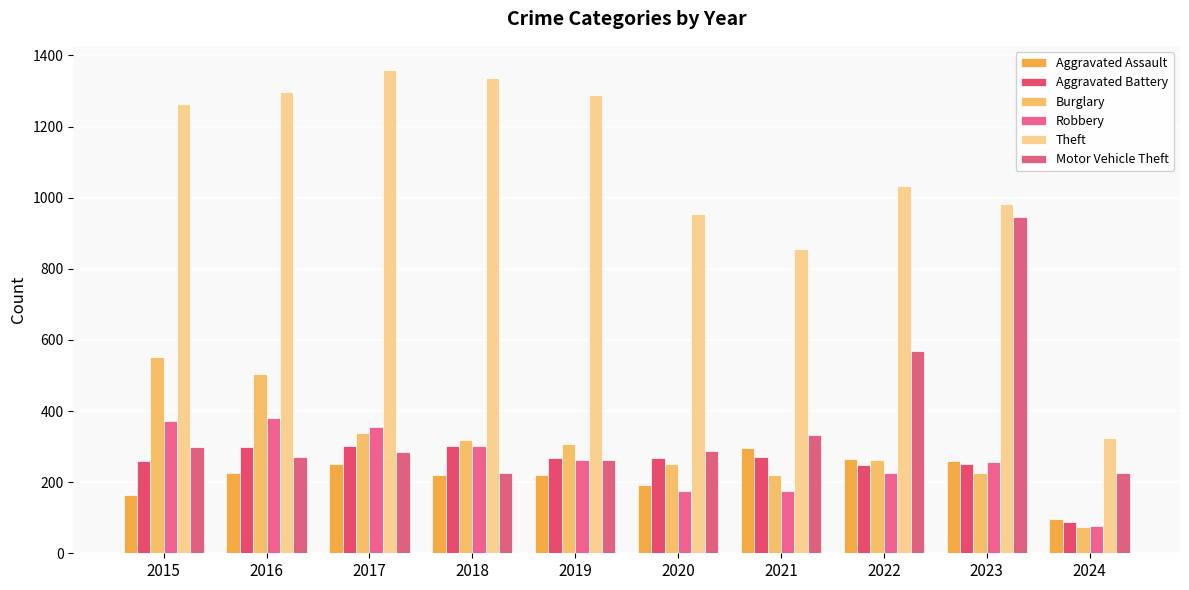

True or false: Robbery has a value of 263 at 2019.

True